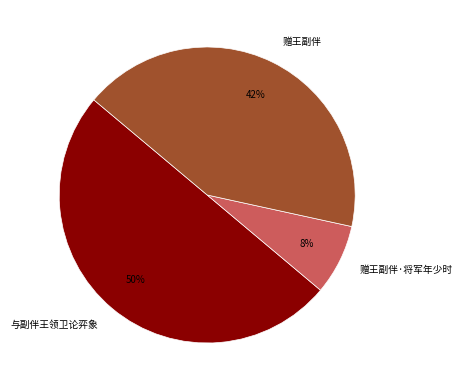

To the nearest percent, what is the difference between the largest and smallest slice percentages?

42%